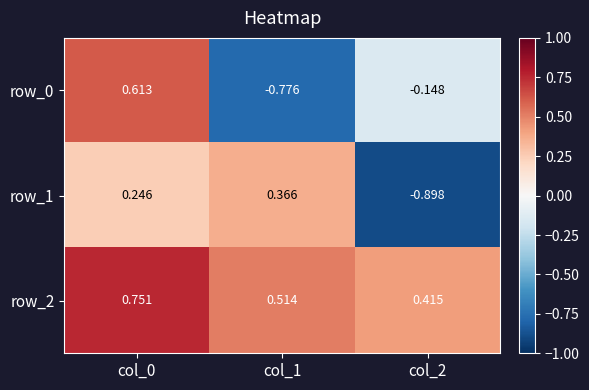

Is the value of row_0 at col_2 greater than the value of row_2 at col_0?

No